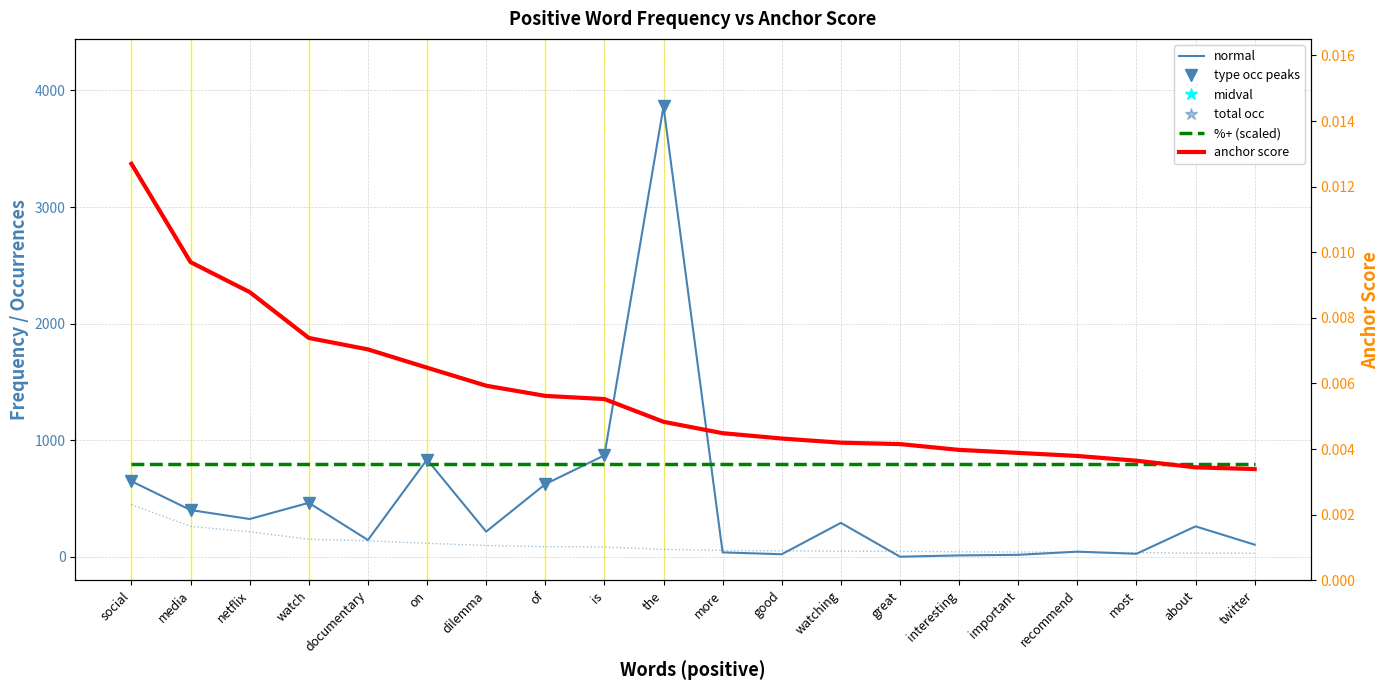

At which category is the sum across all series the highest?

the